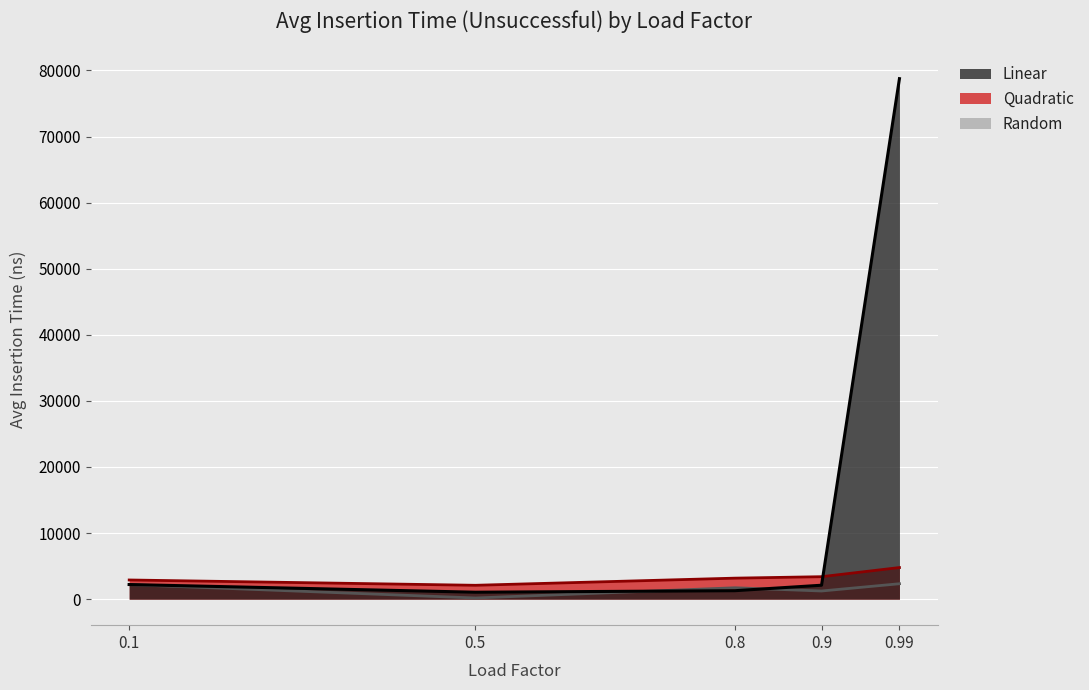

The Quadratic series shows 4380 at 0.8. True or false?

False